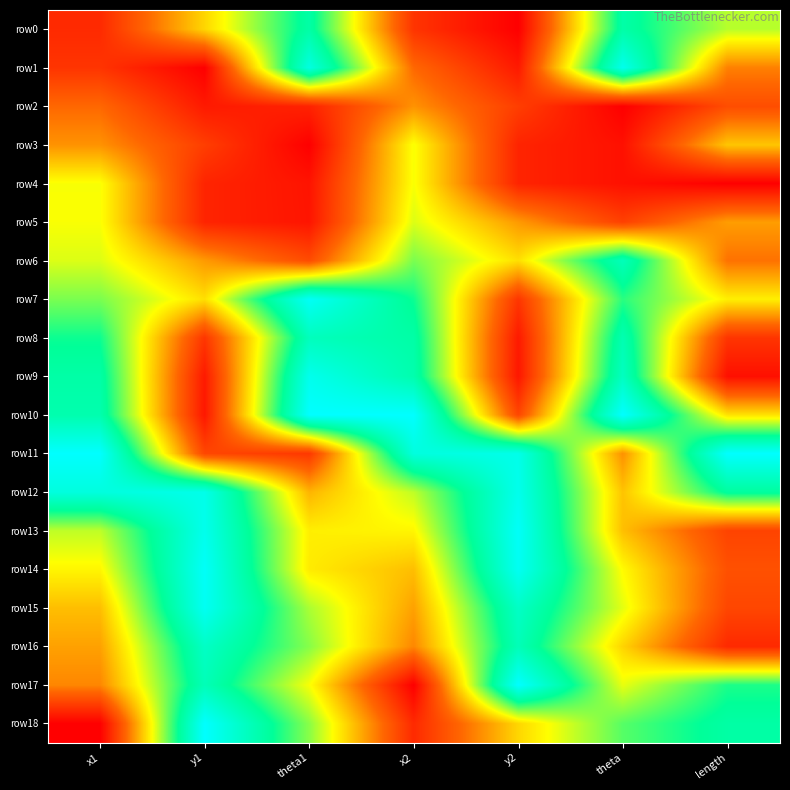

Reading right to left, extract all data points from this chart.

row0: length=0.6	theta=0.8	y2=0.0	x2=0.1	theta1=0.8	y1=0.4	x1=0.1
row1: length=0.3	theta=1.0	y2=0.1	x2=0.3	theta1=0.9	y1=0.0	x1=0.1
row2: length=0.2	theta=0.0	y2=0.2	x2=0.3	theta1=0.1	y1=0.1	x1=0.3
row3: length=0.4	theta=0.0	y2=0.1	x2=0.5	theta1=0.0	y1=0.2	x1=0.3
row4: length=0.0	theta=0.0	y2=0.1	x2=0.5	theta1=0.0	y1=0.1	x1=0.5
row5: length=0.3	theta=0.2	y2=0.3	x2=0.5	theta1=0.1	y1=0.1	x1=0.5
row6: length=0.3	theta=0.8	y2=0.4	x2=0.6	theta1=0.2	y1=0.3	x1=0.5
row7: length=0.5	theta=0.7	y2=0.1	x2=0.7	theta1=1.0	y1=0.4	x1=0.6
row8: length=0.1	theta=0.8	y2=0.1	x2=0.8	theta1=0.8	y1=0.1	x1=0.7
row9: length=0.0	theta=0.8	y2=0.1	x2=0.8	theta1=1.0	y1=0.1	x1=0.8
row10: length=0.5	theta=1.0	y2=0.2	x2=1.0	theta1=1.0	y1=0.1	x1=0.8
row11: length=1.0	theta=0.3	y2=0.9	x2=0.9	theta1=0.1	y1=0.2	x1=1.0
row12: length=0.8	theta=0.4	y2=1.0	x2=0.6	theta1=0.4	y1=0.9	x1=0.9
row13: length=0.2	theta=0.4	y2=1.0	x2=0.5	theta1=0.5	y1=1.0	x1=0.6
row14: length=0.2	theta=0.5	y2=1.0	x2=0.4	theta1=0.5	y1=1.0	x1=0.5
row15: length=0.2	theta=0.5	y2=0.9	x2=0.3	theta1=0.6	y1=1.0	x1=0.4
row16: length=0.1	theta=0.4	y2=0.8	x2=0.3	theta1=0.6	y1=0.9	x1=0.3
row17: length=0.7	theta=0.5	y2=1.0	x2=0.0	theta1=0.5	y1=0.8	x1=0.3
row18: length=0.8	theta=0.7	y2=0.4	x2=0.1	theta1=0.6	y1=1.0	x1=0.0